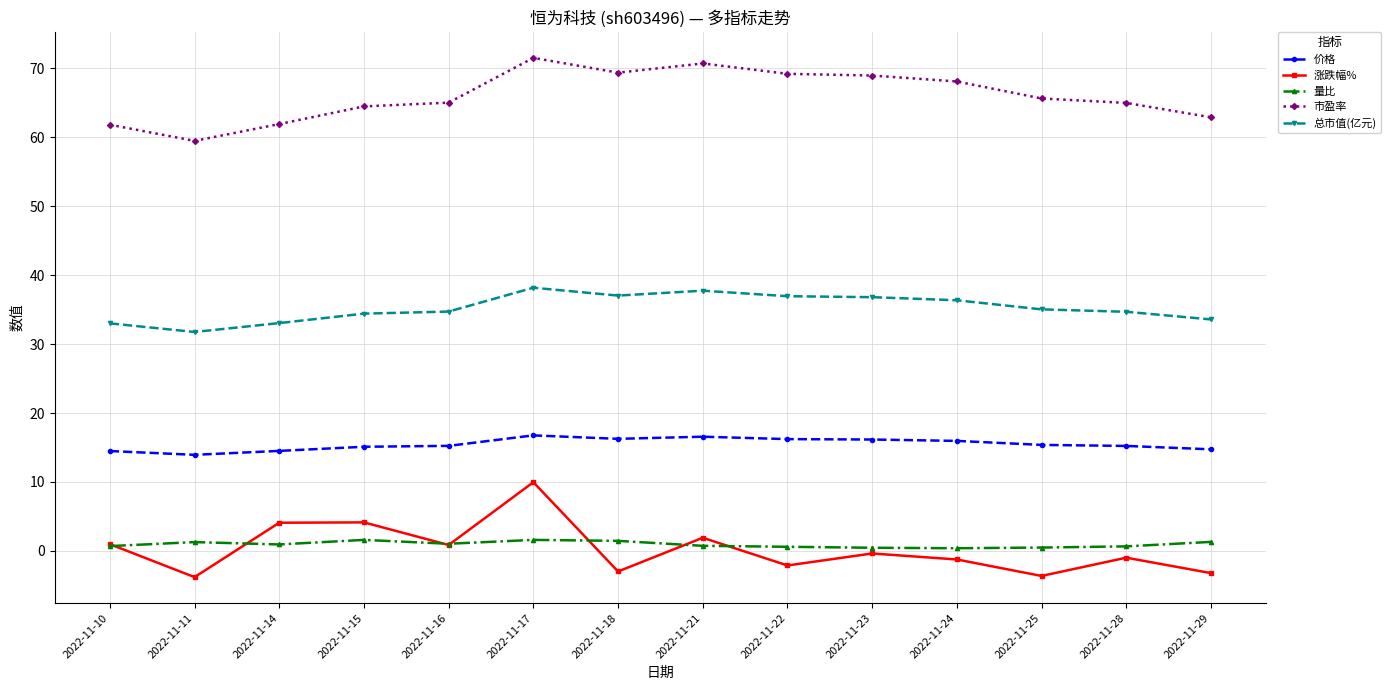

Rank the series by their maximum value, from lowest to highest.

量比, 涨跌幅%, 价格, 总市值(亿元), 市盈率